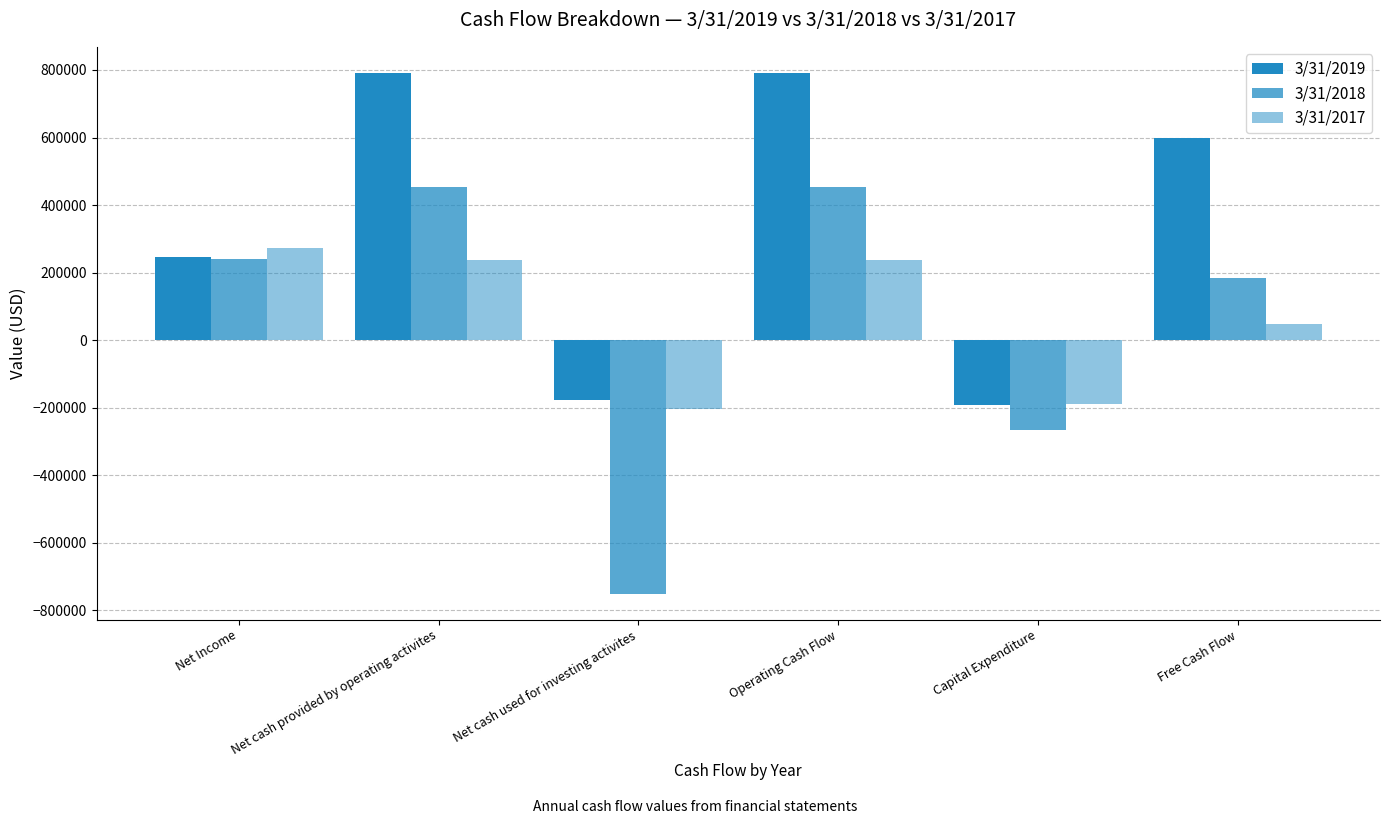

True or false: 3/31/2018 has a value of 452582 at Net cash provided by operating activites.

True